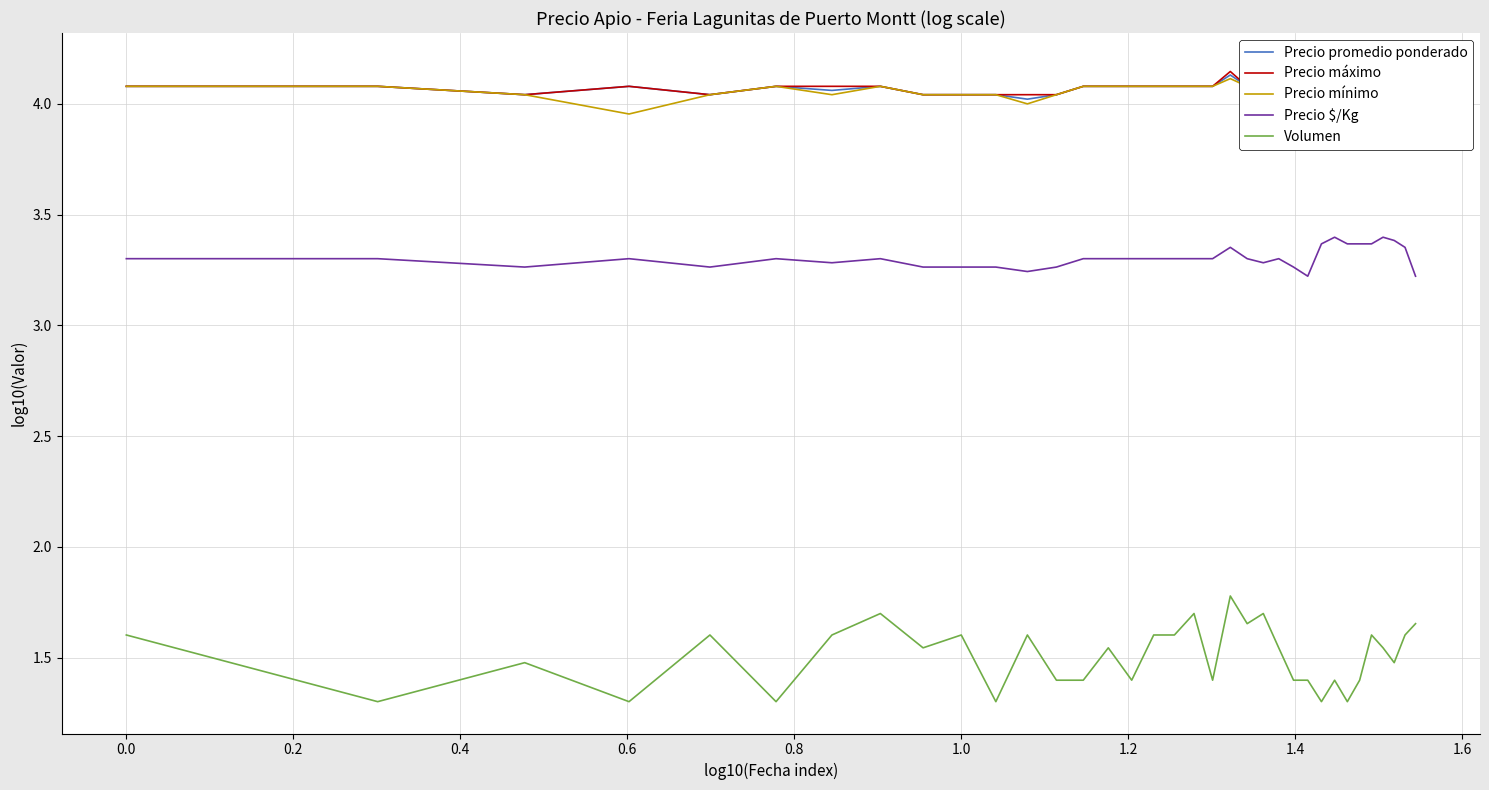

True or false: Precio máximo and Precio mínimo intersect in this chart.

False